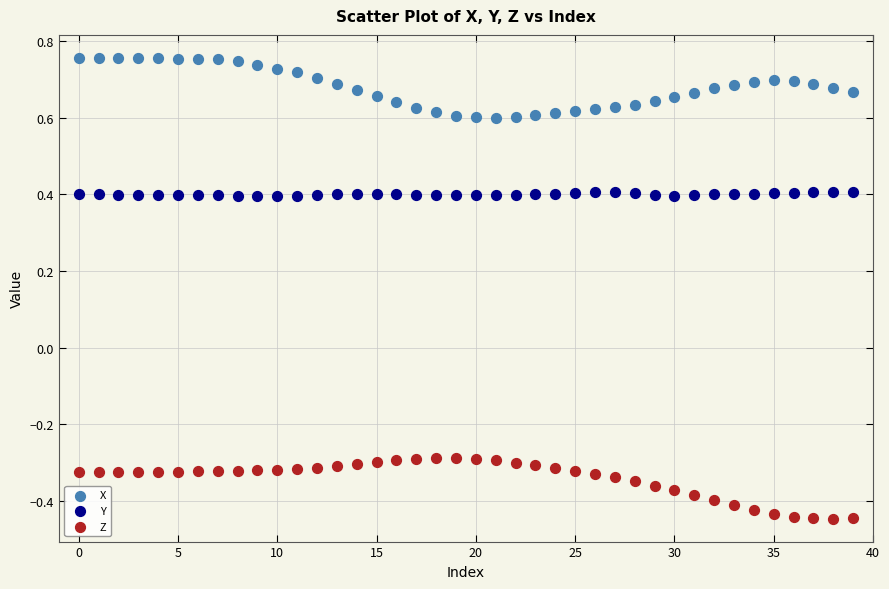

Which series contains the highest Y value?

X